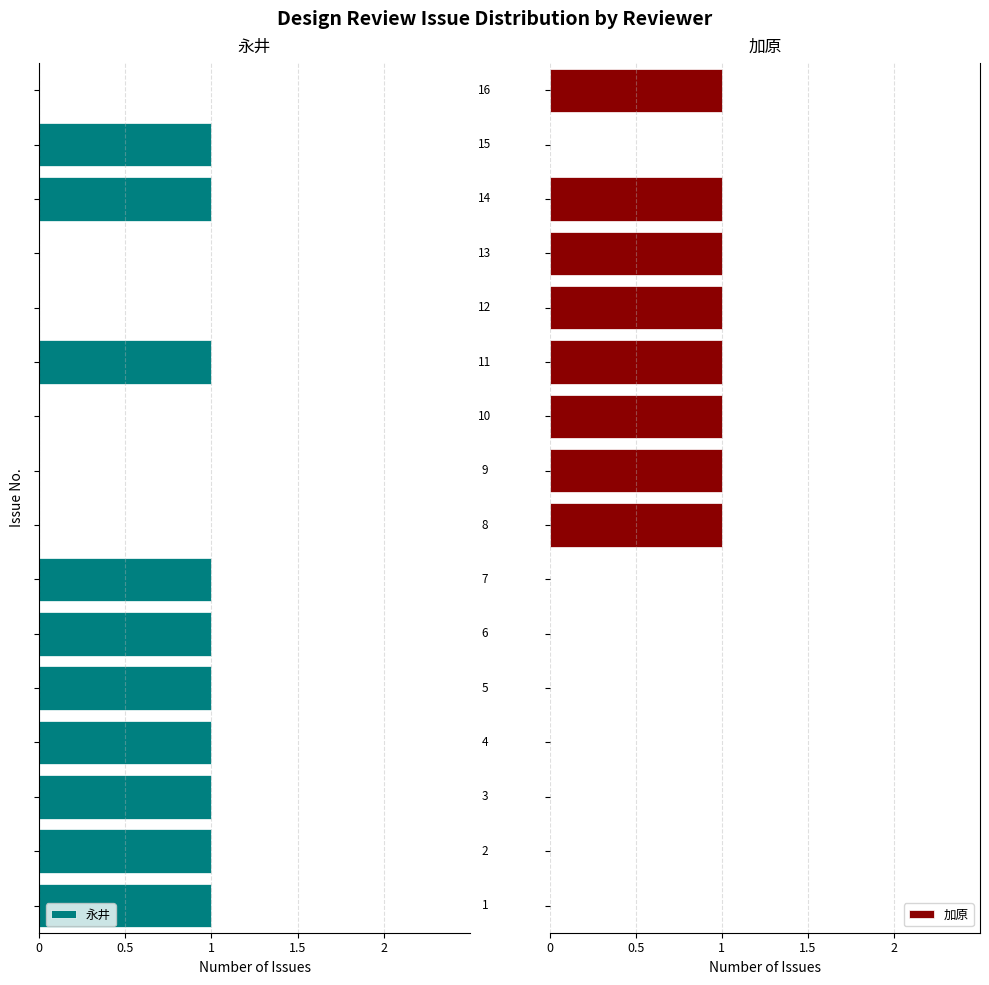

The value of 永井 at 7 is 0. True or false?

True